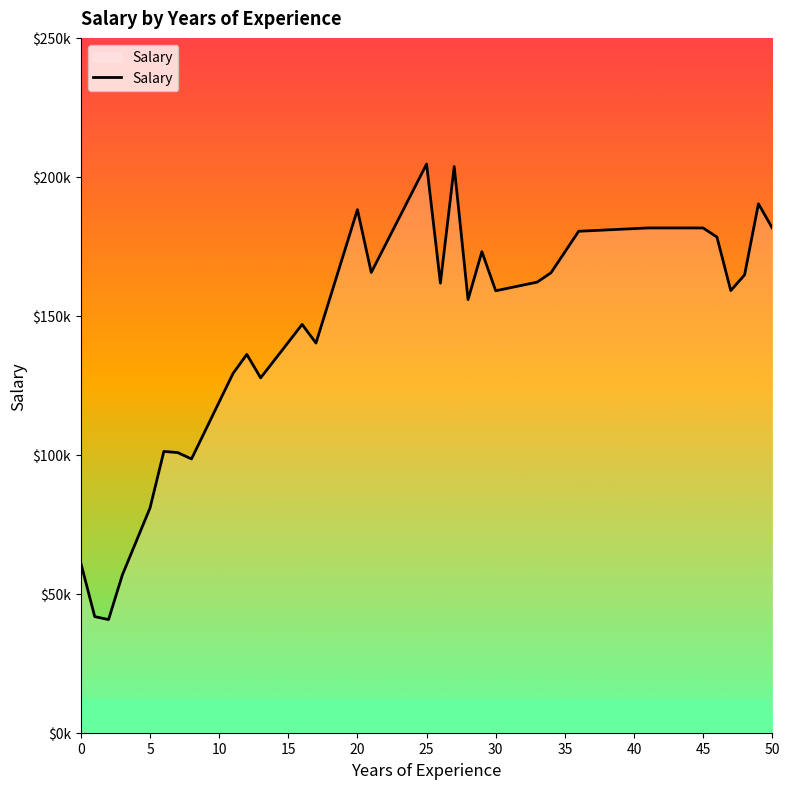

True or false: the data has more than 2 interior local peaks.

True